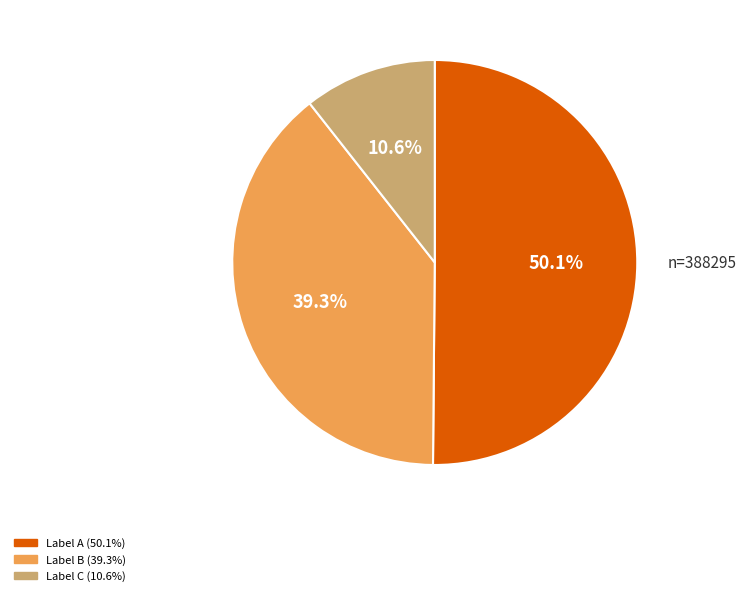

Is there any slice that represents more than half of the pie?

Yes